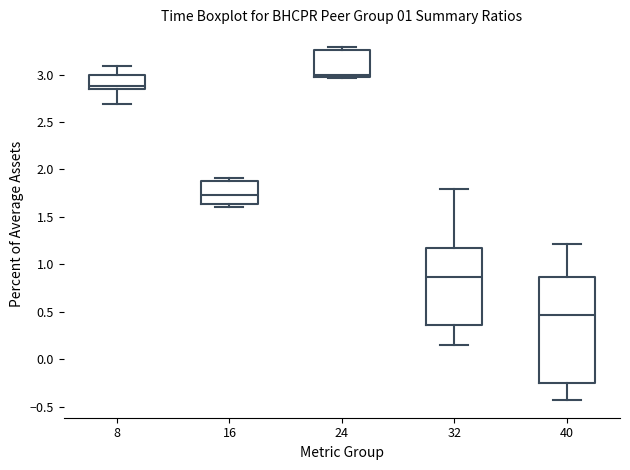

Reading left to right, transcribe this box plot: for each box, give where its median line is, the range the box spans, and where its two whiskers end, as read against the y-axis. The values are not printed on the chart, so give them approximately, as read against the axis.

8: median 2.90, box 2.85 to 3.00, whiskers 2.70 to 3.10
16: median 1.75, box 1.65 to 1.90, whiskers 1.60 to 1.90 (just above the box's upper edge)
24: median 3.00, box 2.95 to 3.25, whiskers 2.95 to 3.30
32: median 0.85, box 0.35 to 1.15, whiskers 0.15 to 1.80
40: median 0.45, box -0.25 to 0.85, whiskers -0.45 to 1.20